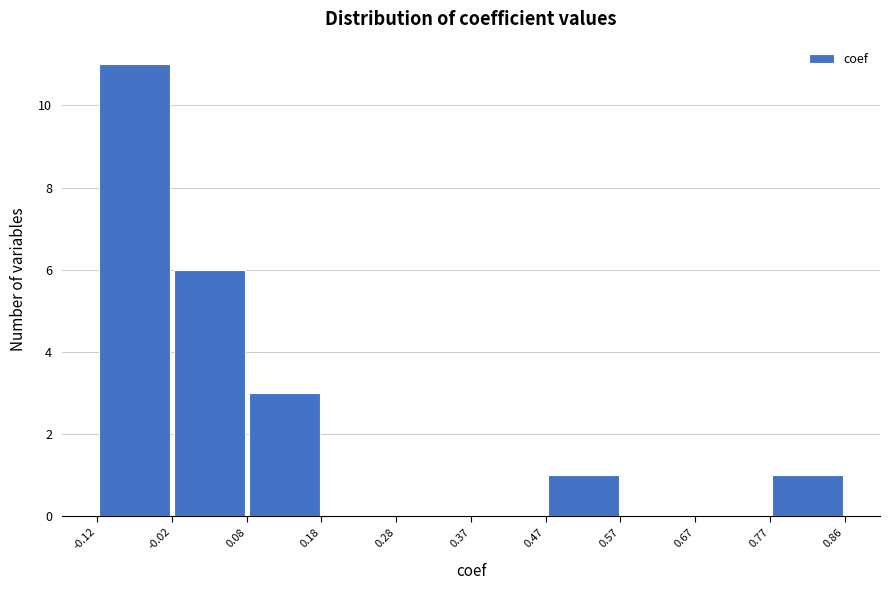

Reading left to right, list every bar in this chart as the range it spans on the x-axis followed by its height. The values are not printed on the chart, so give them approximately, as read against the axis.

-0.12 to -0.02: 11
-0.02 to 0.08: 6
0.08 to 0.18: 3
0.18 to 0.28: 0
0.28 to 0.37: 0
0.37 to 0.47: 0
0.47 to 0.57: 1
0.57 to 0.67: 0
0.67 to 0.77: 0
0.77 to 0.86: 1